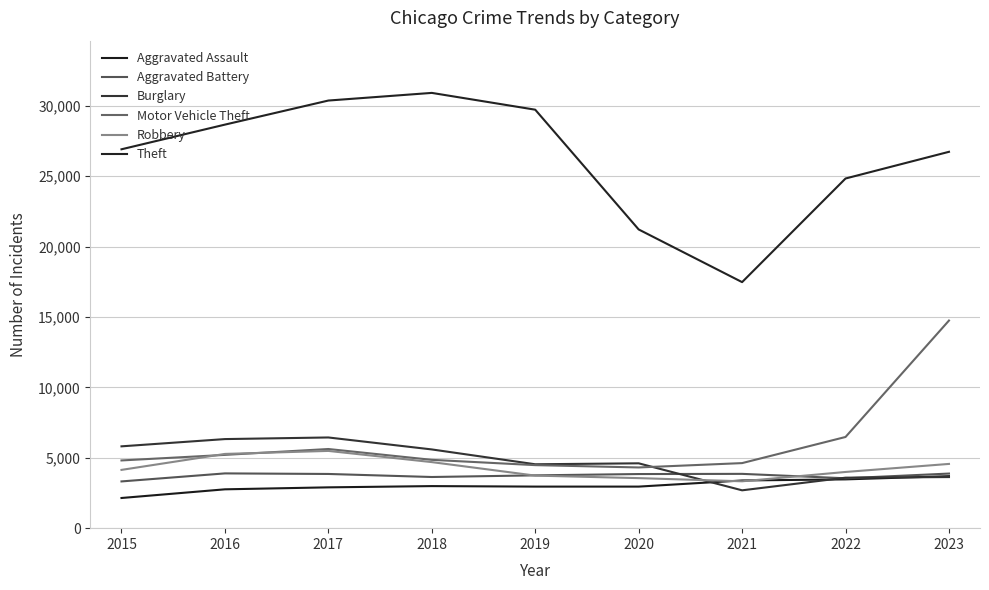

What is the total value across all series at 2016?

52116